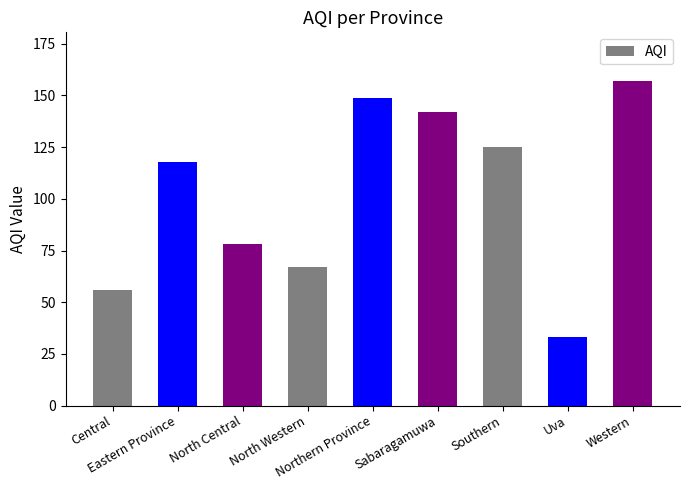

Does the chart contain stacked bars?

No